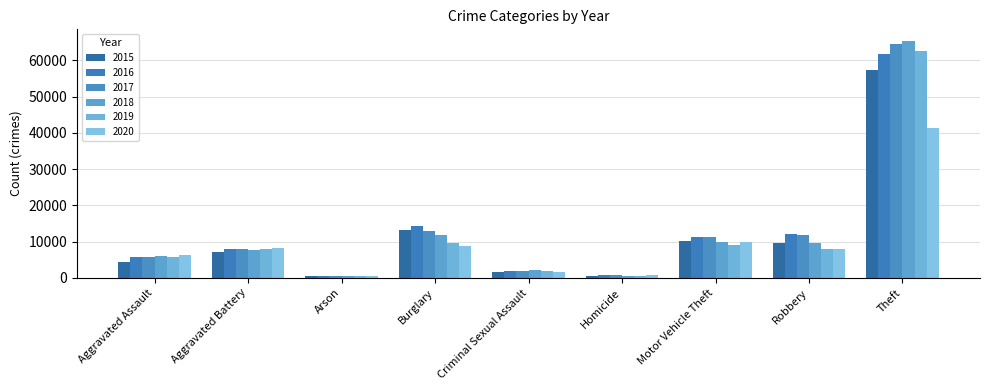

At how many categories does at least one series exceed 63340?

1